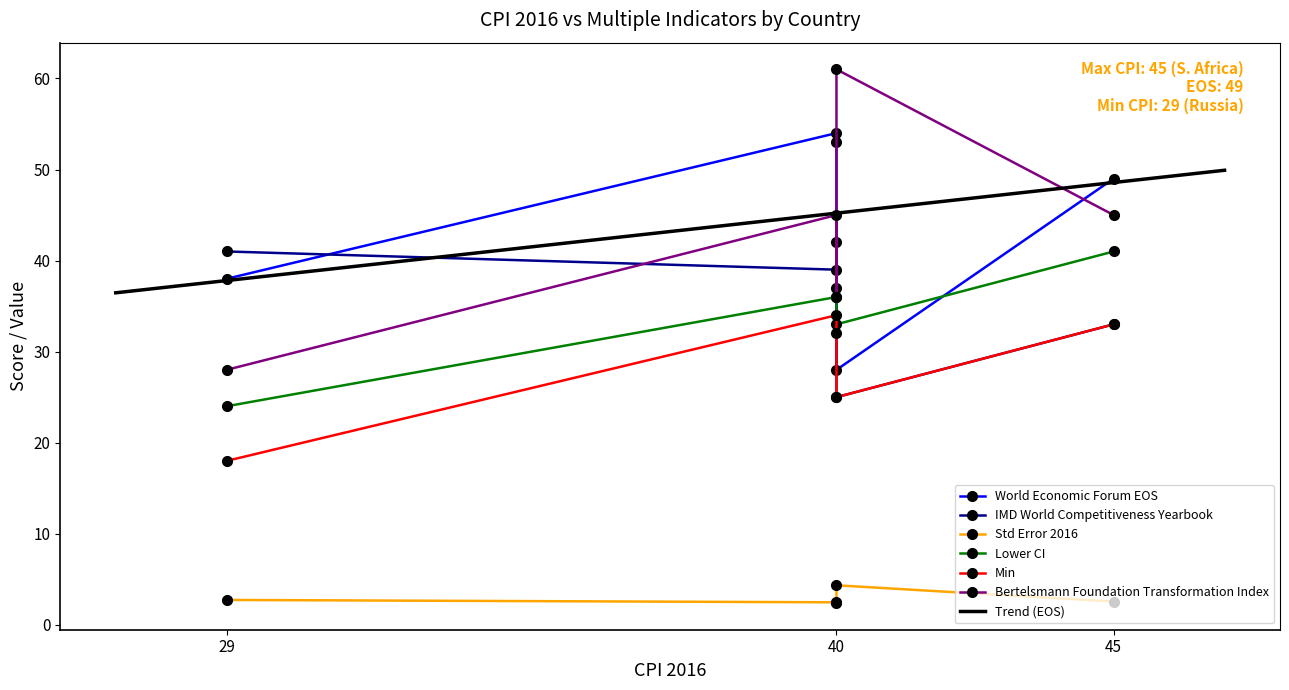

What is the highest value of the Trend (EOS) series?

49.9